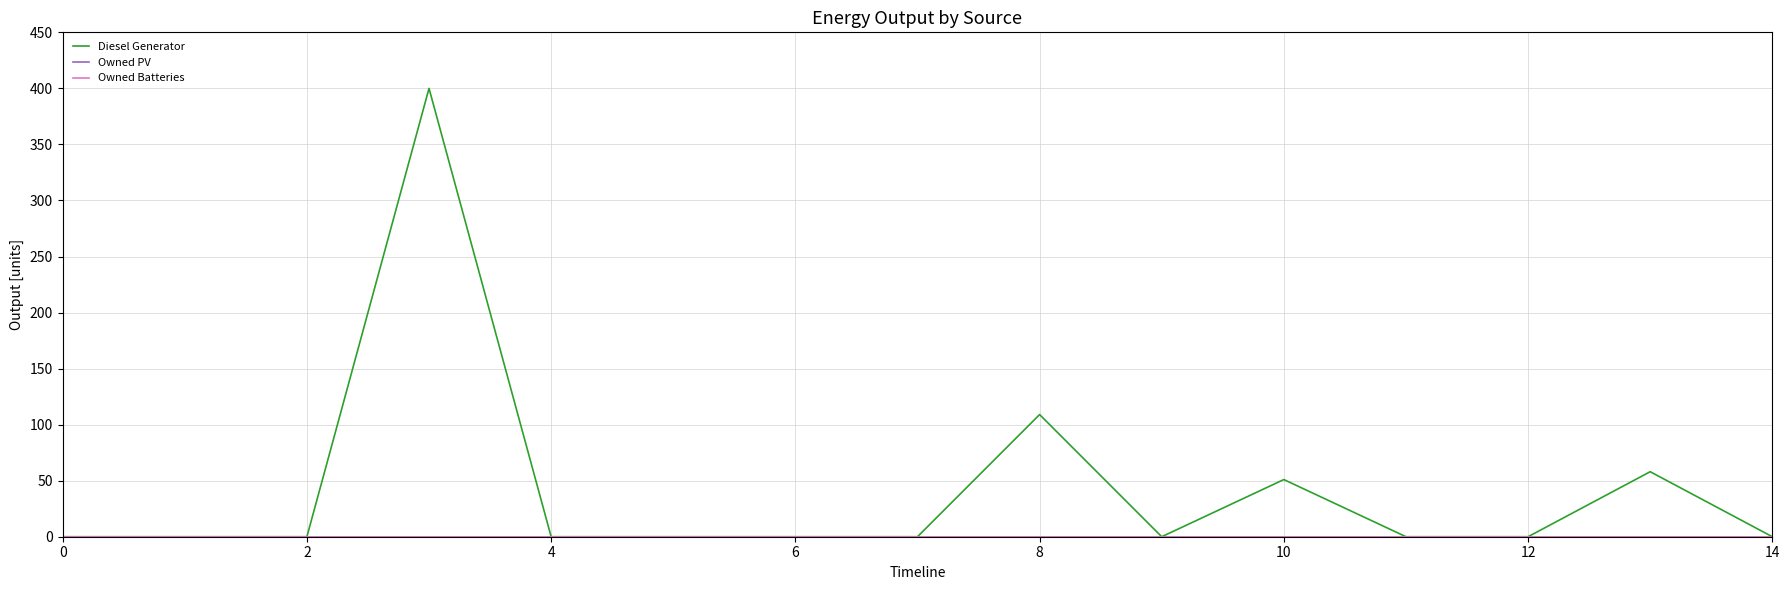

Is this an area chart (filled region under the line)?

No